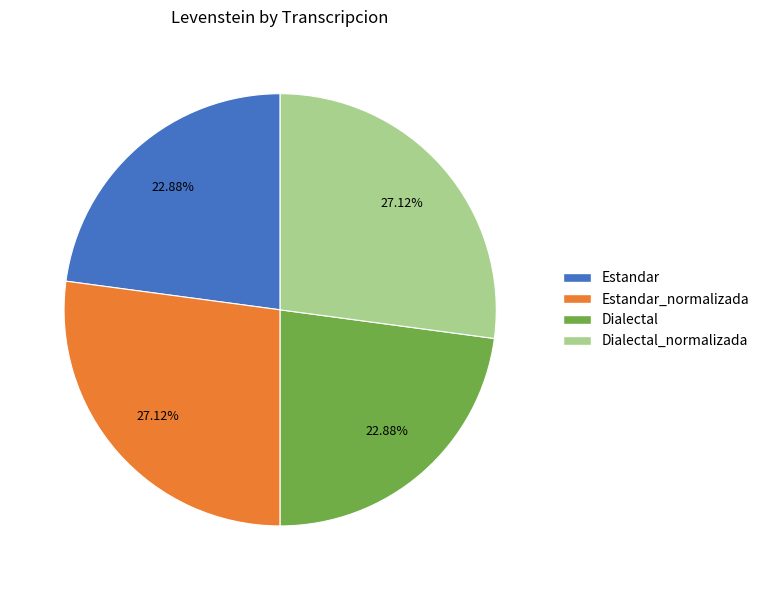

Is there a majority slice in this chart?

No